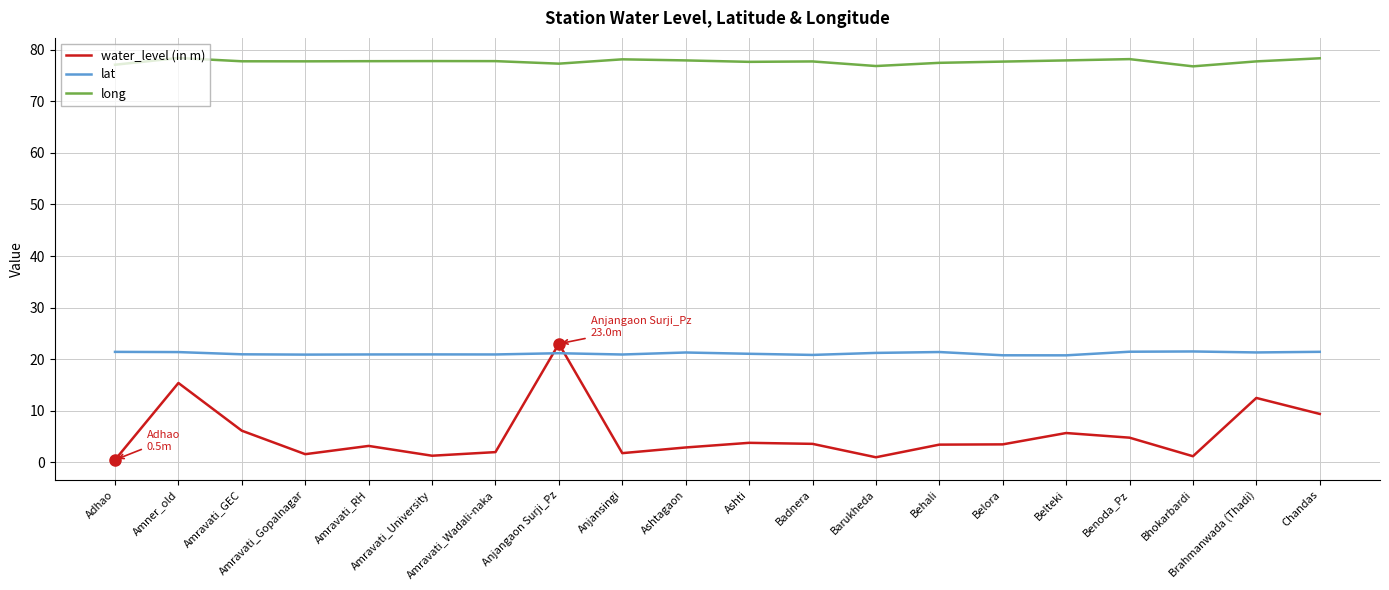

The value of long at Anjansingi is 54.6. True or false?

False